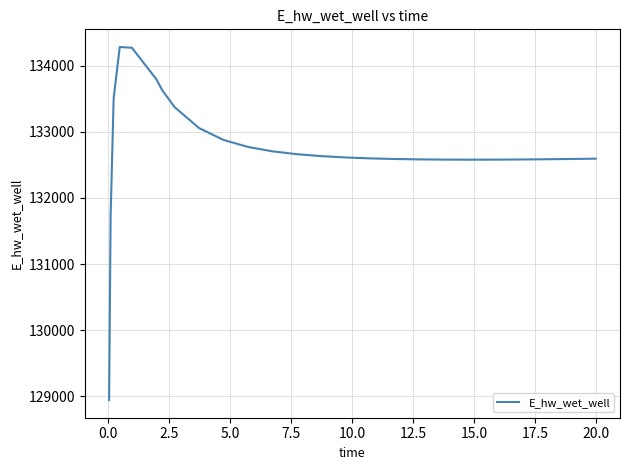

What is the smallest value displayed?

128942.0